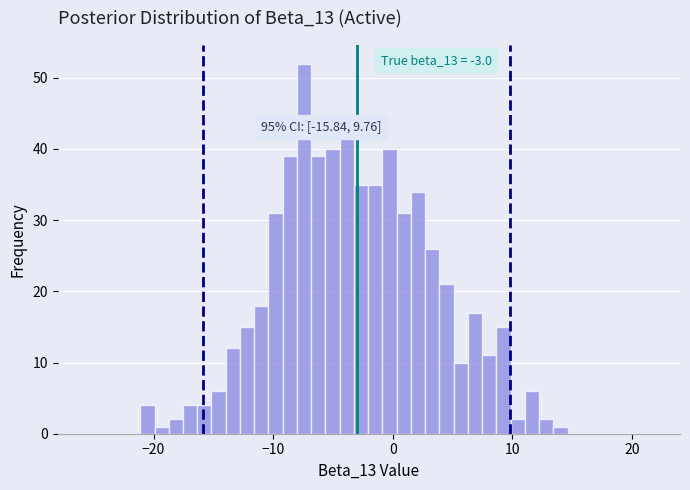

Read against the x-axis, roughly where is the centre of the tallest bar?

-7